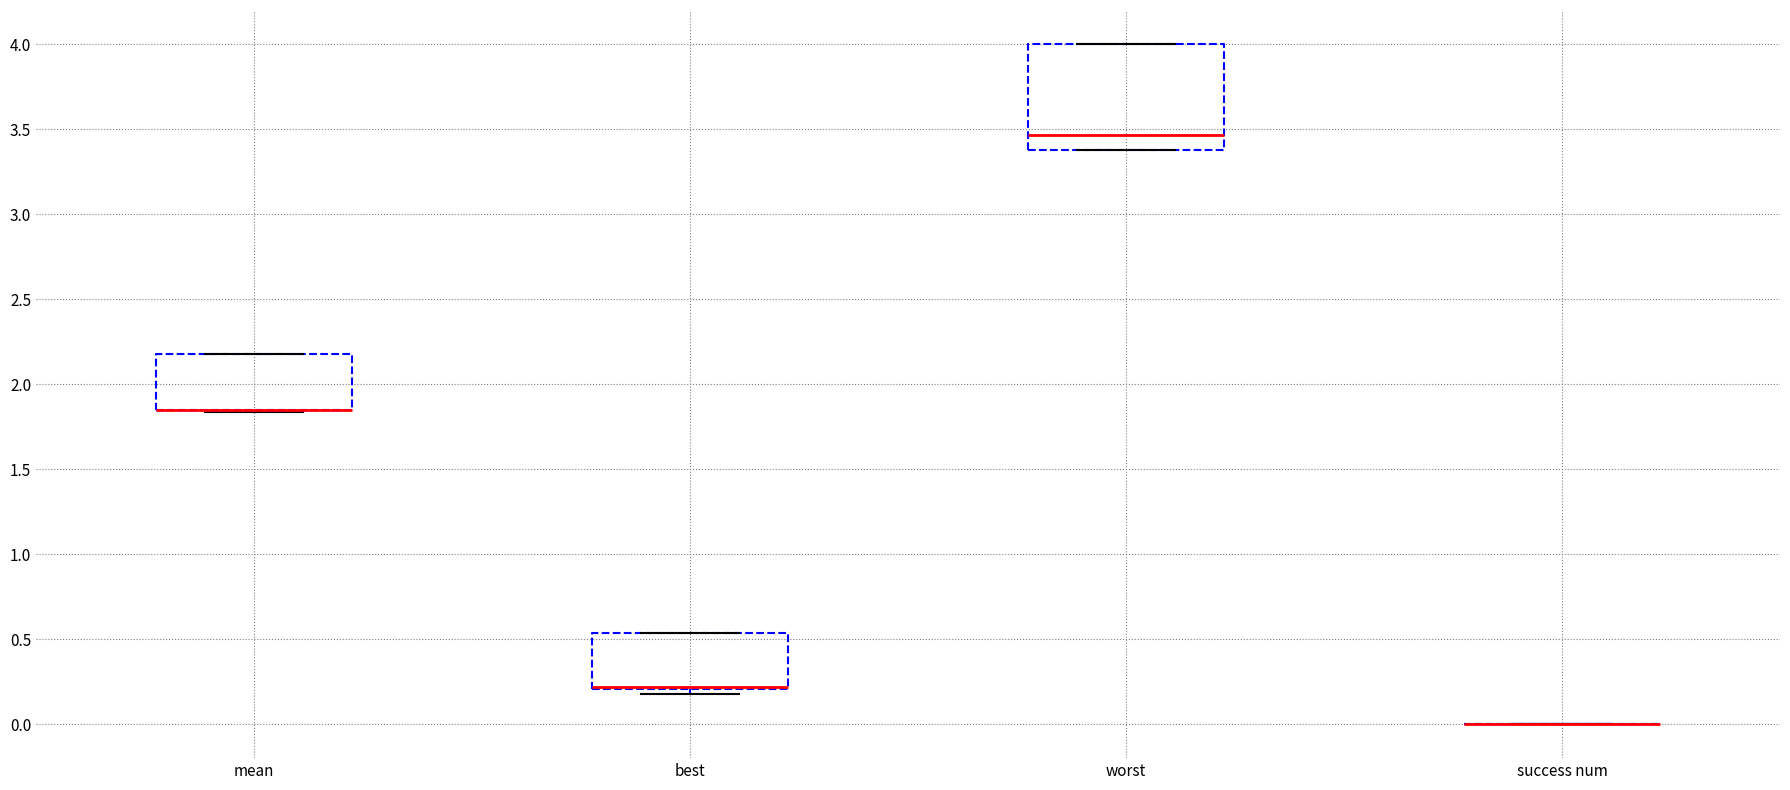

Where is the lower edge of the box for best on the y-axis? The values are not printed on the chart, so give them approximately, as read against the axis.

0.20